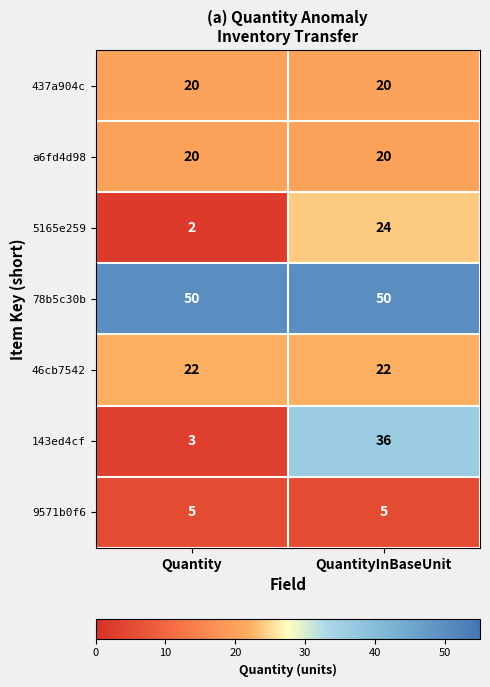

List the labels in order of 143ed4cf value, largest first.

QuantityInBaseUnit, Quantity